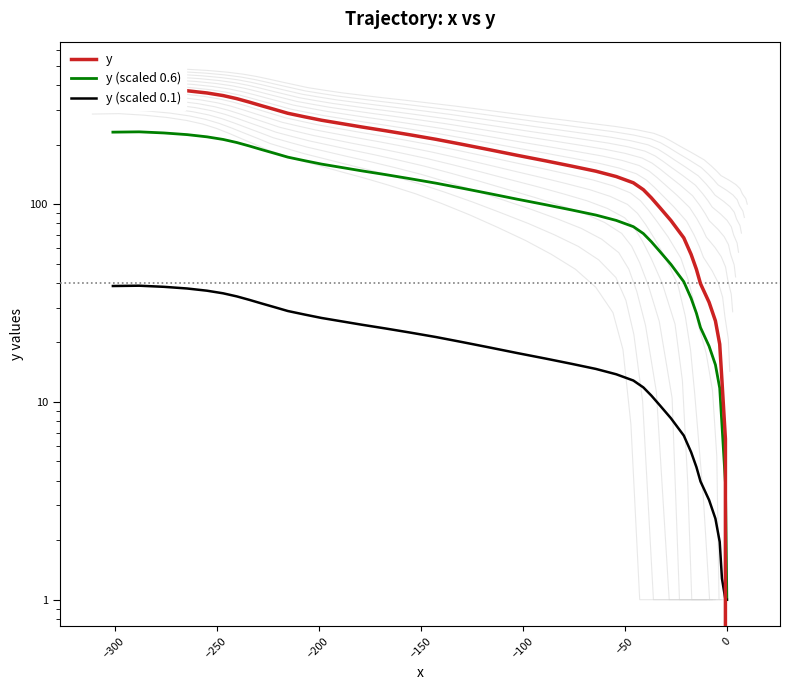

True or false: y (scaled 0.1) and y cross at least once.

True